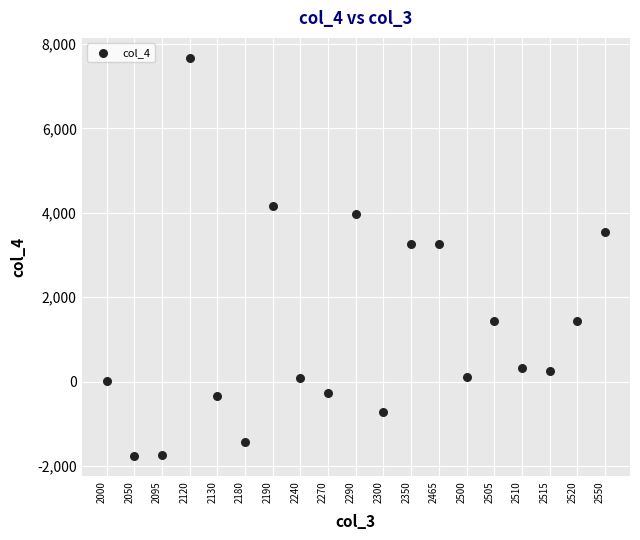

What is the range of Y values (max minus min)?

9442